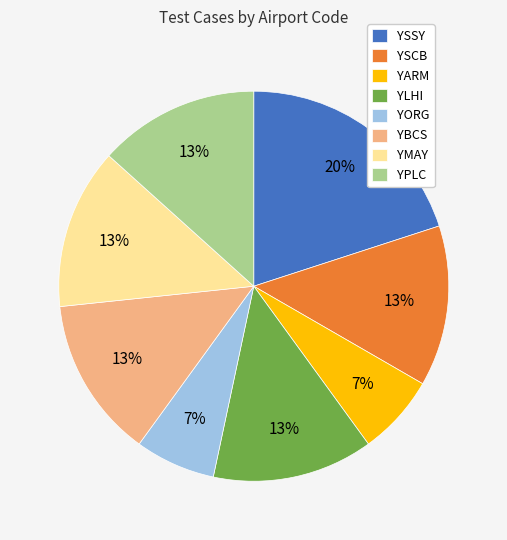

Is it true that YBCS is 13% of the pie?

True